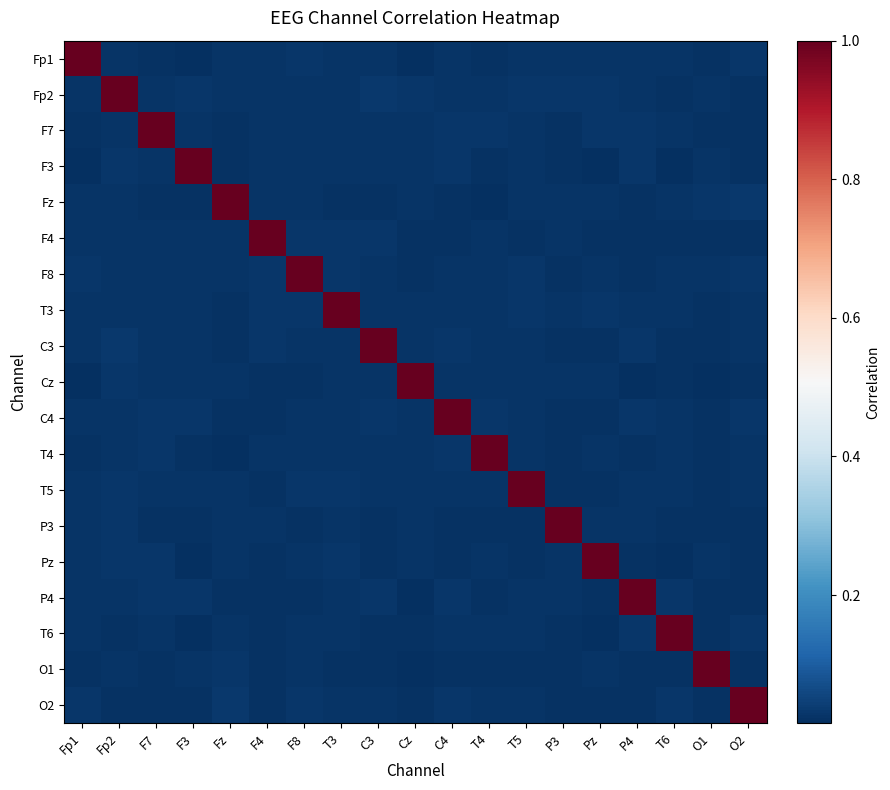

Reading left to right, list all the values displayed in this chart.

Fp1: Fp1=1.0	Fp2=0.0	F7=0.0	F3=0.0	Fz=0.0	F4=0.0	F8=0.0	T3=0.0	C3=0.0	Cz=0.0	C4=0.0	T4=0.0	T5=0.0	P3=0.0	Pz=0.0	P4=0.0	T6=0.0	O1=0.0	O2=0.0
Fp2: Fp1=0.0	Fp2=1.0	F7=0.0	F3=0.0	Fz=0.0	F4=0.0	F8=0.0	T3=0.0	C3=0.0	Cz=0.0	C4=0.0	T4=0.0	T5=0.0	P3=0.0	Pz=0.0	P4=0.0	T6=0.0	O1=0.0	O2=0.0
F7: Fp1=0.0	Fp2=0.0	F7=1.0	F3=0.0	Fz=0.0	F4=0.0	F8=0.0	T3=0.0	C3=0.0	Cz=0.0	C4=0.0	T4=0.0	T5=0.0	P3=0.0	Pz=0.0	P4=0.0	T6=0.0	O1=0.0	O2=0.0
F3: Fp1=0.0	Fp2=0.0	F7=0.0	F3=1.0	Fz=0.0	F4=0.0	F8=0.0	T3=0.0	C3=0.0	Cz=0.0	C4=0.0	T4=0.0	T5=0.0	P3=0.0	Pz=0.0	P4=0.0	T6=0.0	O1=0.0	O2=0.0
Fz: Fp1=0.0	Fp2=0.0	F7=0.0	F3=0.0	Fz=1.0	F4=0.0	F8=0.0	T3=0.0	C3=0.0	Cz=0.0	C4=0.0	T4=0.0	T5=0.0	P3=0.0	Pz=0.0	P4=0.0	T6=0.0	O1=0.0	O2=0.0
F4: Fp1=0.0	Fp2=0.0	F7=0.0	F3=0.0	Fz=0.0	F4=1.0	F8=0.0	T3=0.0	C3=0.0	Cz=0.0	C4=0.0	T4=0.0	T5=0.0	P3=0.0	Pz=0.0	P4=0.0	T6=0.0	O1=0.0	O2=0.0
F8: Fp1=0.0	Fp2=0.0	F7=0.0	F3=0.0	Fz=0.0	F4=0.0	F8=1.0	T3=0.0	C3=0.0	Cz=0.0	C4=0.0	T4=0.0	T5=0.0	P3=0.0	Pz=0.0	P4=0.0	T6=0.0	O1=0.0	O2=0.0
T3: Fp1=0.0	Fp2=0.0	F7=0.0	F3=0.0	Fz=0.0	F4=0.0	F8=0.0	T3=1.0	C3=0.0	Cz=0.0	C4=0.0	T4=0.0	T5=0.0	P3=0.0	Pz=0.0	P4=0.0	T6=0.0	O1=0.0	O2=0.0
C3: Fp1=0.0	Fp2=0.0	F7=0.0	F3=0.0	Fz=0.0	F4=0.0	F8=0.0	T3=0.0	C3=1.0	Cz=0.0	C4=0.0	T4=0.0	T5=0.0	P3=0.0	Pz=0.0	P4=0.0	T6=0.0	O1=0.0	O2=0.0
Cz: Fp1=0.0	Fp2=0.0	F7=0.0	F3=0.0	Fz=0.0	F4=0.0	F8=0.0	T3=0.0	C3=0.0	Cz=1.0	C4=0.0	T4=0.0	T5=0.0	P3=0.0	Pz=0.0	P4=0.0	T6=0.0	O1=0.0	O2=0.0
C4: Fp1=0.0	Fp2=0.0	F7=0.0	F3=0.0	Fz=0.0	F4=0.0	F8=0.0	T3=0.0	C3=0.0	Cz=0.0	C4=1.0	T4=0.0	T5=0.0	P3=0.0	Pz=0.0	P4=0.0	T6=0.0	O1=0.0	O2=0.0
T4: Fp1=0.0	Fp2=0.0	F7=0.0	F3=0.0	Fz=0.0	F4=0.0	F8=0.0	T3=0.0	C3=0.0	Cz=0.0	C4=0.0	T4=1.0	T5=0.0	P3=0.0	Pz=0.0	P4=0.0	T6=0.0	O1=0.0	O2=0.0
T5: Fp1=0.0	Fp2=0.0	F7=0.0	F3=0.0	Fz=0.0	F4=0.0	F8=0.0	T3=0.0	C3=0.0	Cz=0.0	C4=0.0	T4=0.0	T5=1.0	P3=0.0	Pz=0.0	P4=0.0	T6=0.0	O1=0.0	O2=0.0
P3: Fp1=0.0	Fp2=0.0	F7=0.0	F3=0.0	Fz=0.0	F4=0.0	F8=0.0	T3=0.0	C3=0.0	Cz=0.0	C4=0.0	T4=0.0	T5=0.0	P3=1.0	Pz=0.0	P4=0.0	T6=0.0	O1=0.0	O2=0.0
Pz: Fp1=0.0	Fp2=0.0	F7=0.0	F3=0.0	Fz=0.0	F4=0.0	F8=0.0	T3=0.0	C3=0.0	Cz=0.0	C4=0.0	T4=0.0	T5=0.0	P3=0.0	Pz=1.0	P4=0.0	T6=0.0	O1=0.0	O2=0.0
P4: Fp1=0.0	Fp2=0.0	F7=0.0	F3=0.0	Fz=0.0	F4=0.0	F8=0.0	T3=0.0	C3=0.0	Cz=0.0	C4=0.0	T4=0.0	T5=0.0	P3=0.0	Pz=0.0	P4=1.0	T6=0.0	O1=0.0	O2=0.0
T6: Fp1=0.0	Fp2=0.0	F7=0.0	F3=0.0	Fz=0.0	F4=0.0	F8=0.0	T3=0.0	C3=0.0	Cz=0.0	C4=0.0	T4=0.0	T5=0.0	P3=0.0	Pz=0.0	P4=0.0	T6=1.0	O1=0.0	O2=0.0
O1: Fp1=0.0	Fp2=0.0	F7=0.0	F3=0.0	Fz=0.0	F4=0.0	F8=0.0	T3=0.0	C3=0.0	Cz=0.0	C4=0.0	T4=0.0	T5=0.0	P3=0.0	Pz=0.0	P4=0.0	T6=0.0	O1=1.0	O2=0.0
O2: Fp1=0.0	Fp2=0.0	F7=0.0	F3=0.0	Fz=0.0	F4=0.0	F8=0.0	T3=0.0	C3=0.0	Cz=0.0	C4=0.0	T4=0.0	T5=0.0	P3=0.0	Pz=0.0	P4=0.0	T6=0.0	O1=0.0	O2=1.0